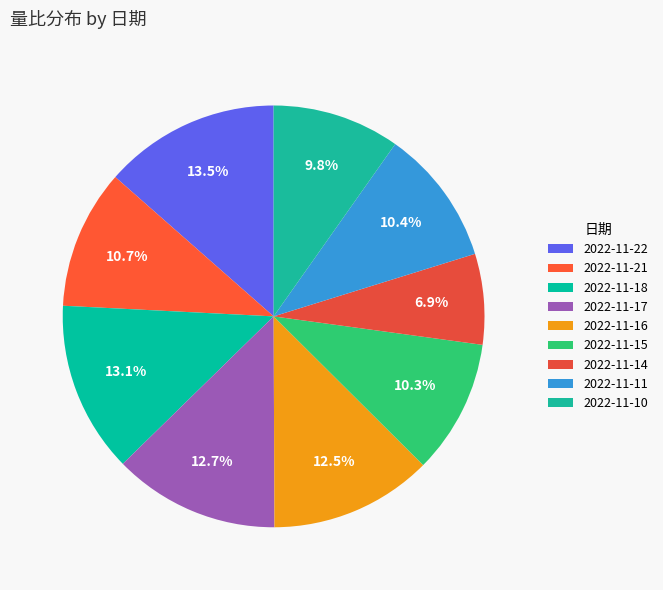

What is the largest slice in the pie chart?

2022-11-22